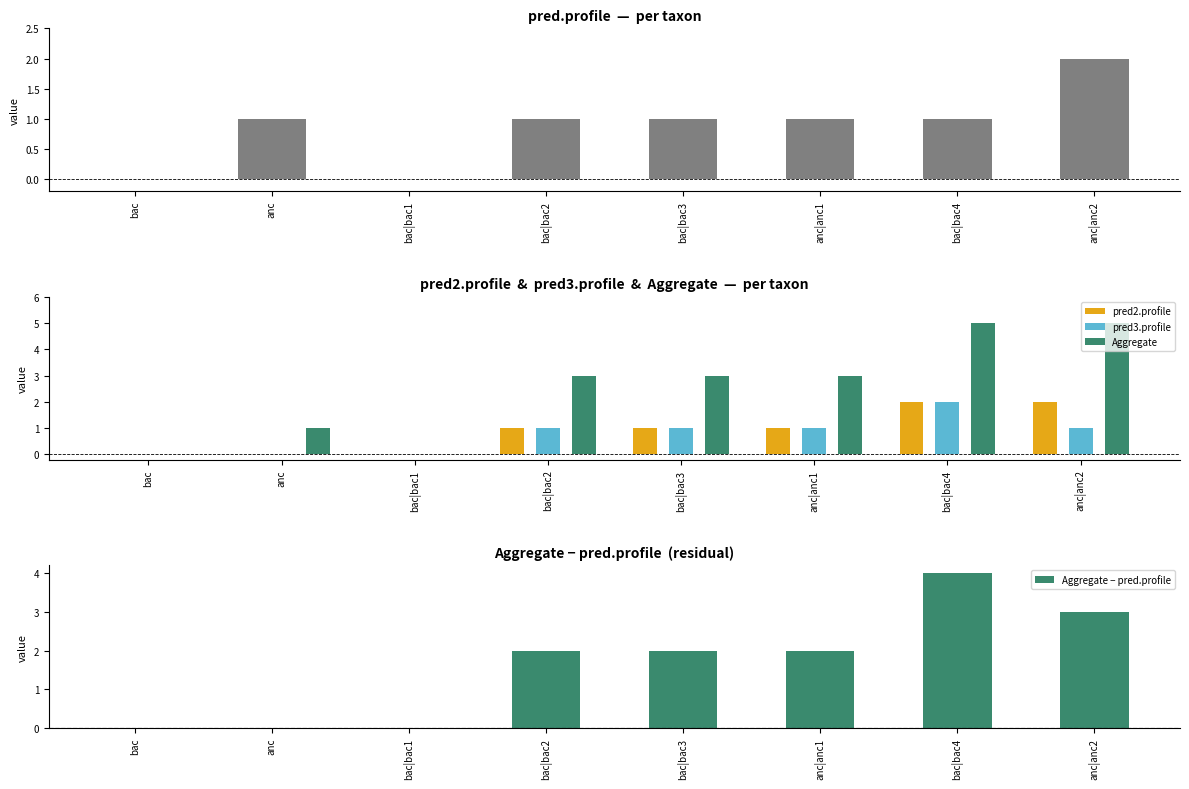

What is the maximum value shown in the chart?

5